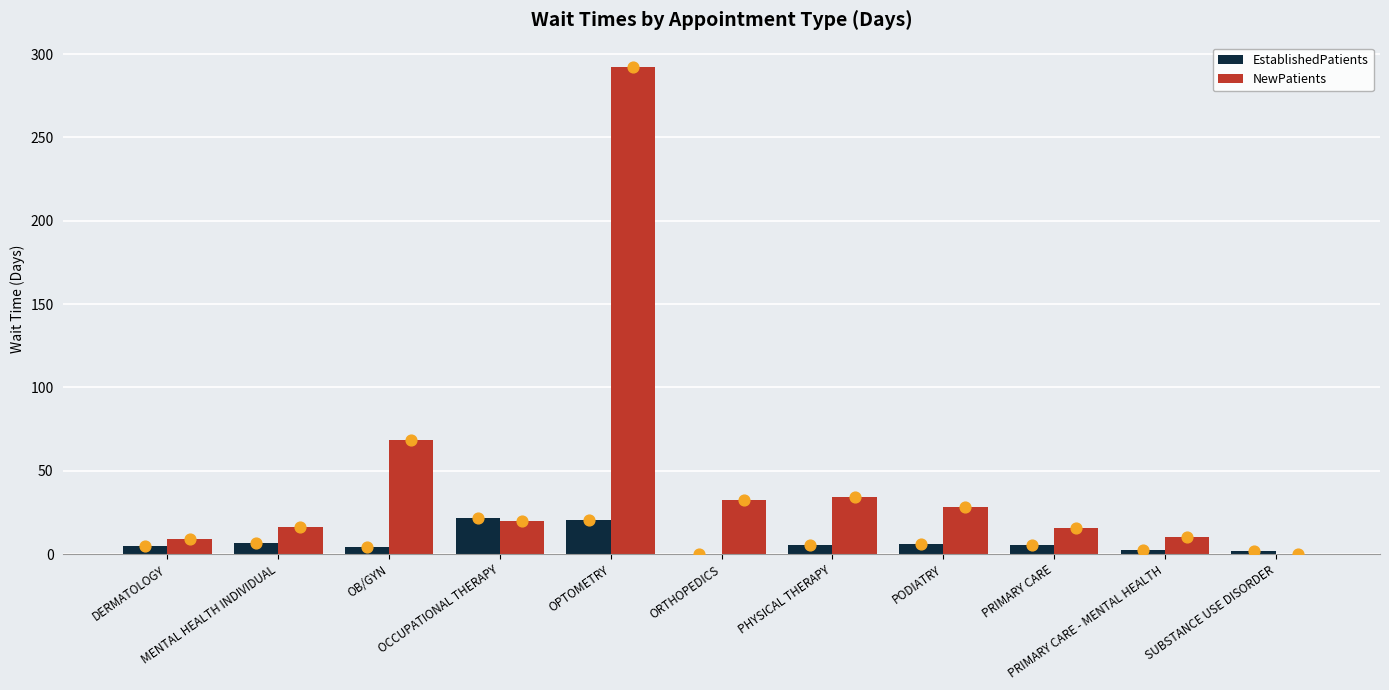

What is the total value across all series at OPTOMETRY?

313.0